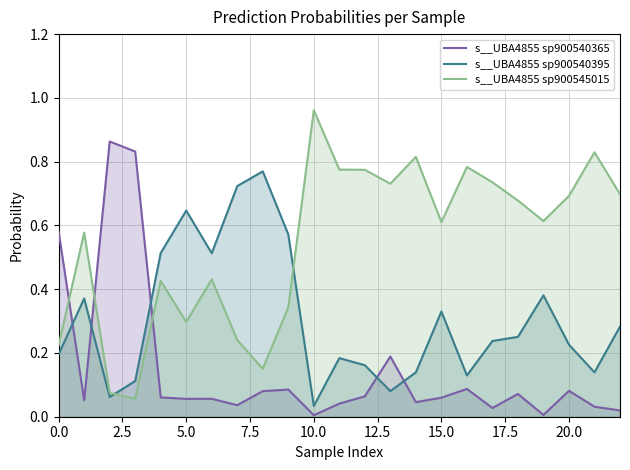

Is it true that s__UBA4855 sp900540365 equals 0.1 at 15?

False